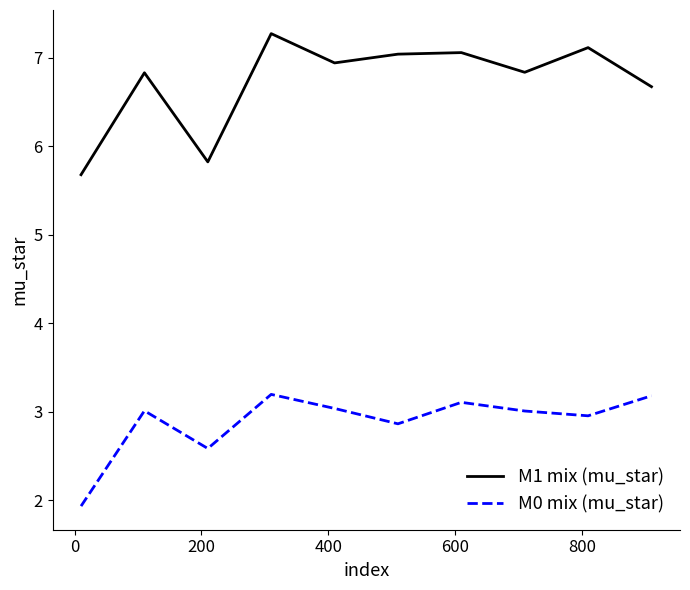

Which series has the widest spread of values?

M1 mix (mu_star)